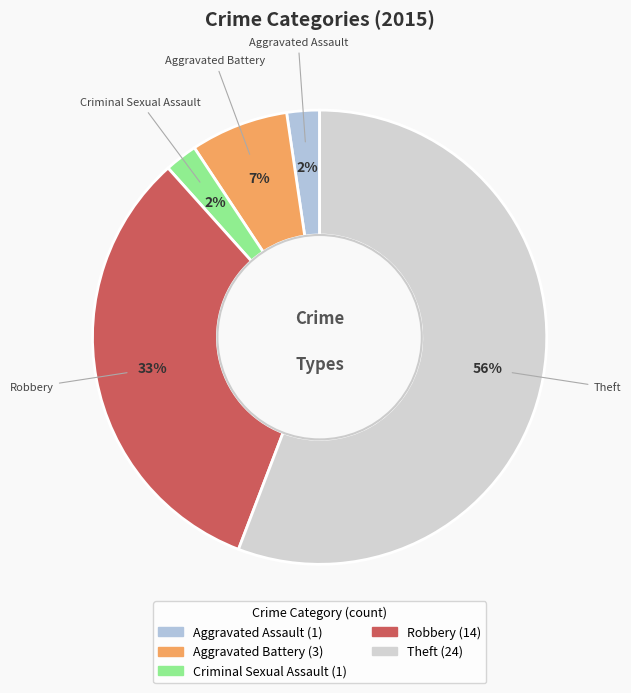

Is the sum of Robbery and Theft greater than half?

Yes